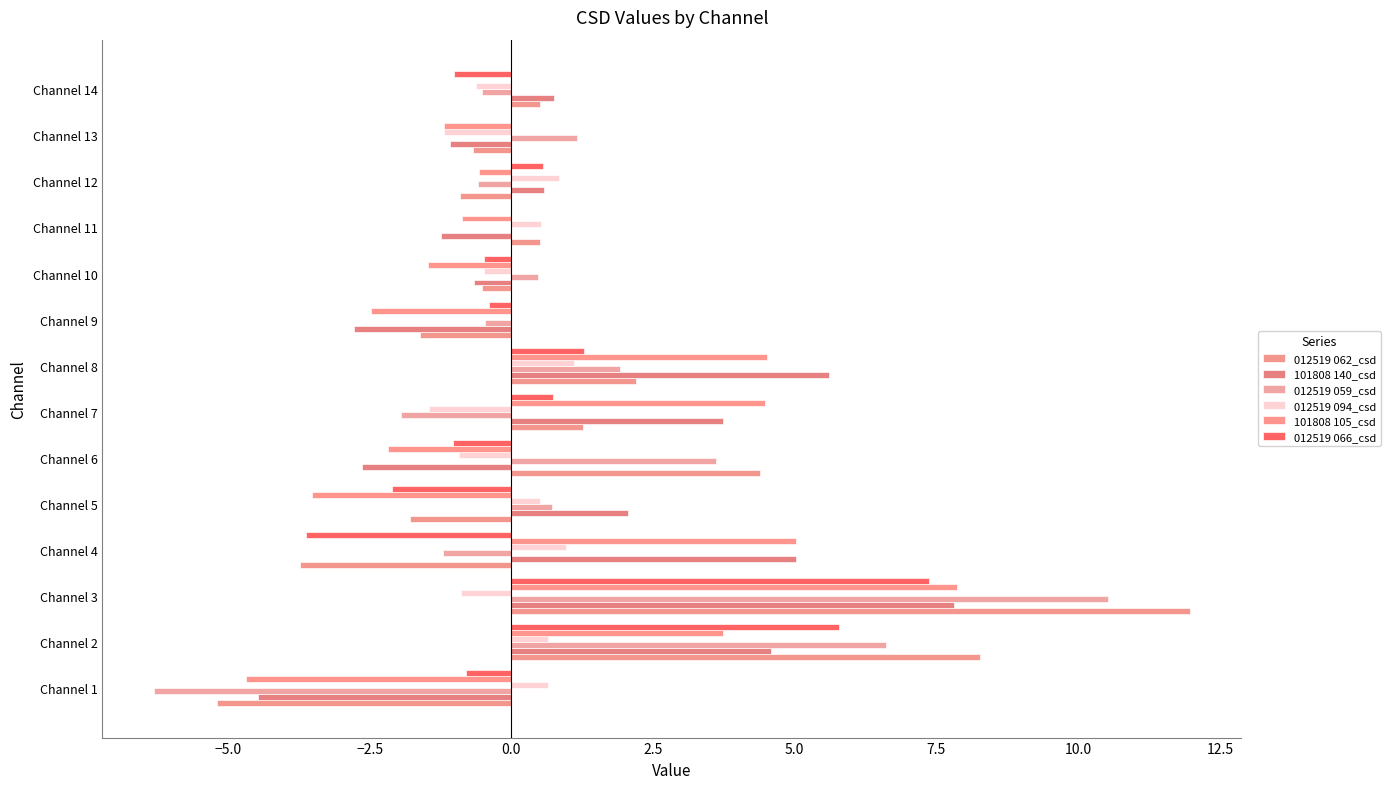

How many values in the 101808 140_csd series exceed 0?

8